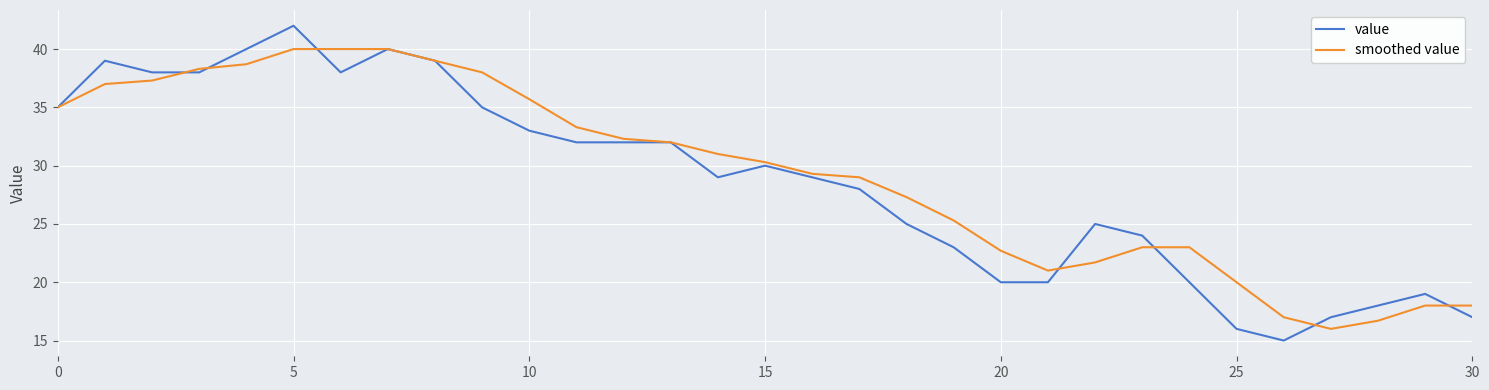

Reading left to right, transcribe all the data shown in this chart.

value: 35.0	39.0	38.0	38.0	40.0	42.0	38.0	40.0	39.0	35.0	33.0	32.0	32.0	32.0	29.0	30.0	29.0	28.0	25.0	23.0	20.0	20.0	25.0	24.0	20.0	16.0	15.0	17.0	18.0	19.0	17.0
smoothed value: 35.0	37.0	37.3	38.3	38.7	40.0	40.0	40.0	39.0	38.0	35.7	33.3	32.3	32.0	31.0	30.3	29.3	29.0	27.3	25.3	22.7	21.0	21.7	23.0	23.0	20.0	17.0	16.0	16.7	18.0	18.0